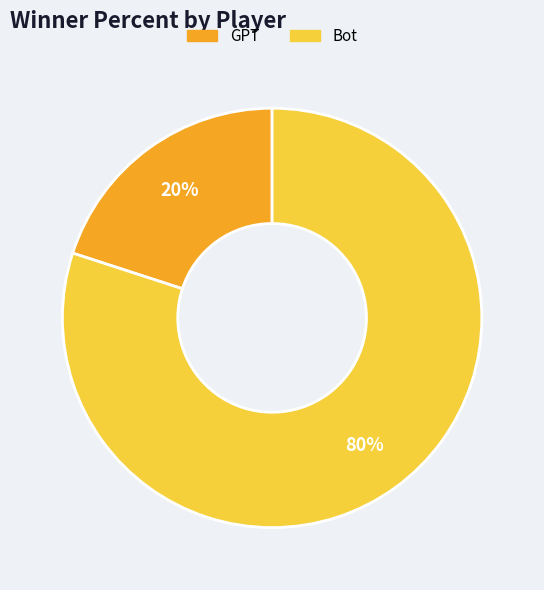

Combined, do GPT and Bot account for over 50%?

Yes